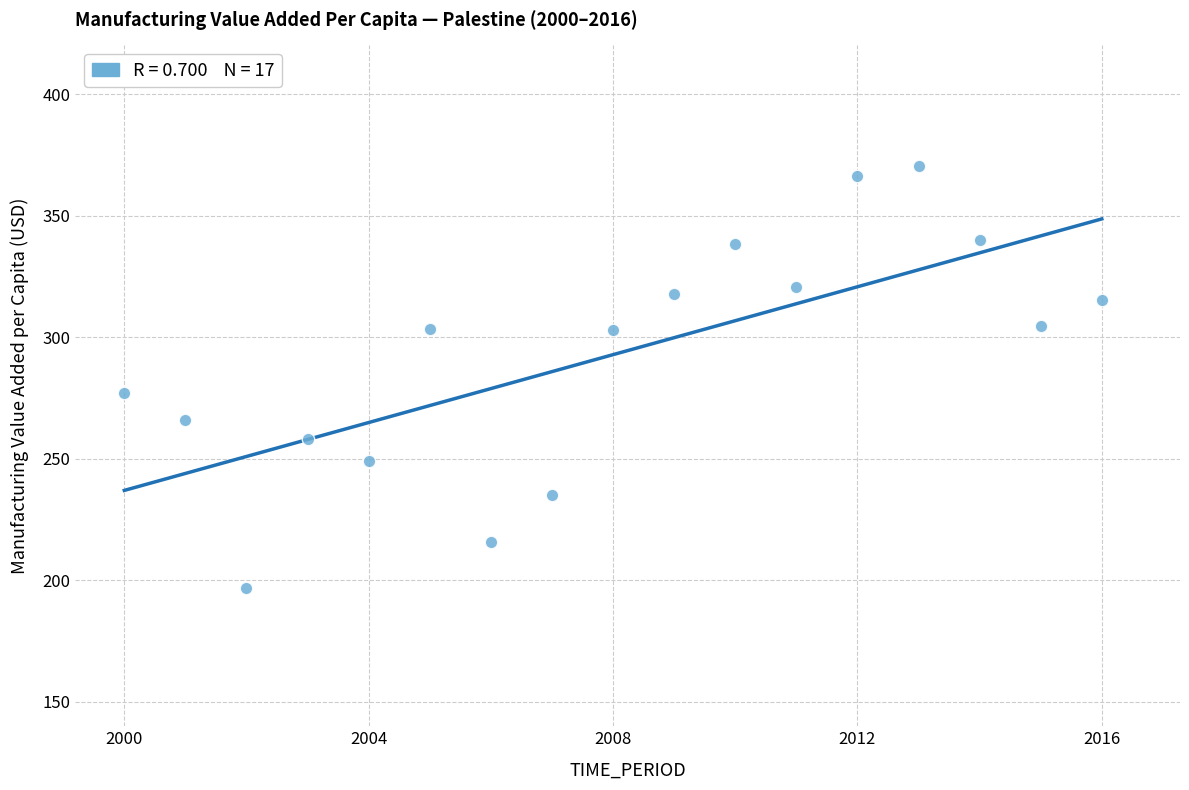

What is the range of Y values (max minus min)?

173.7